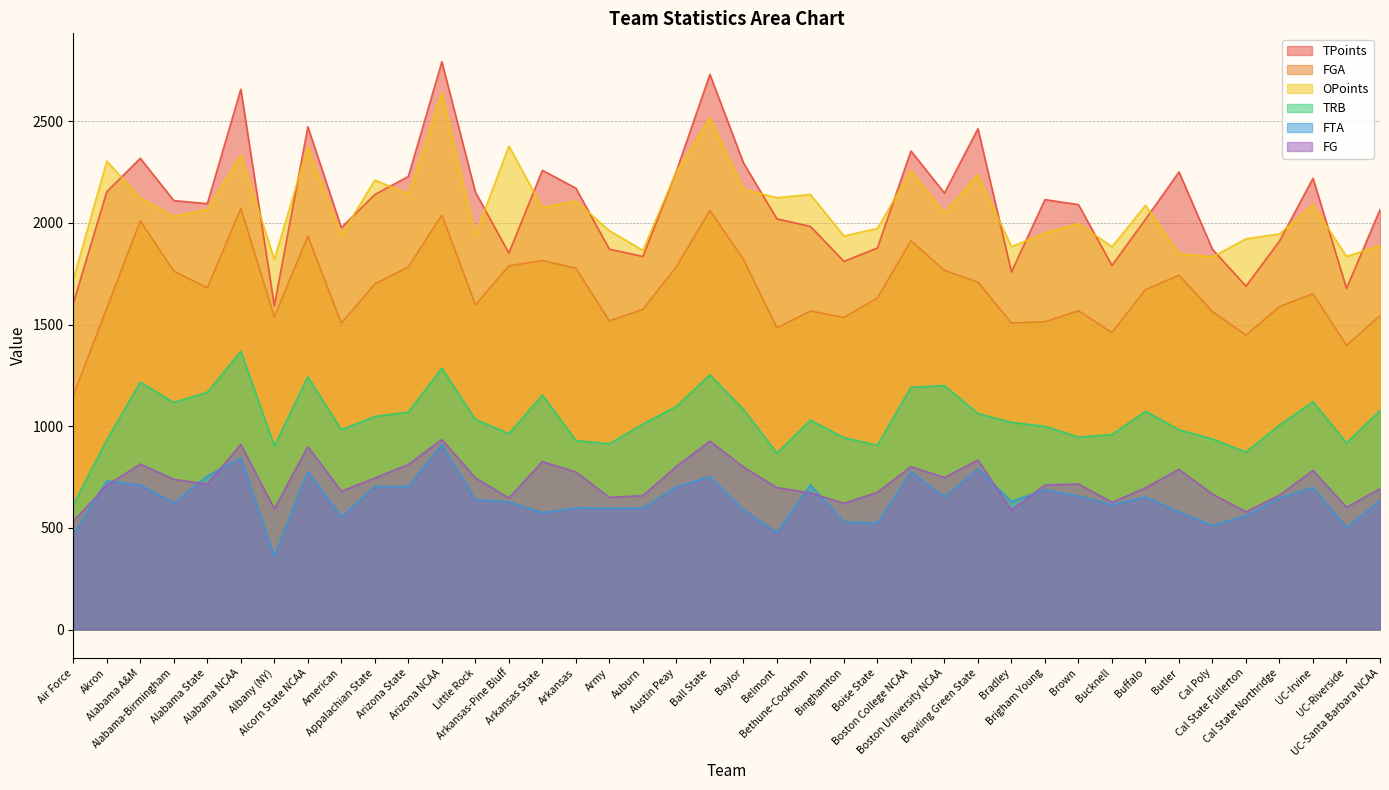

How many times do FG and FTA cross each other?

8